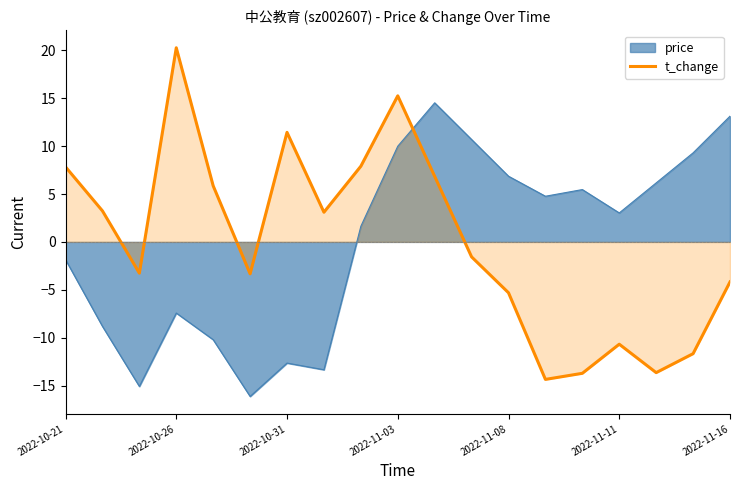

What is the maximum value shown in the chart?

20.3